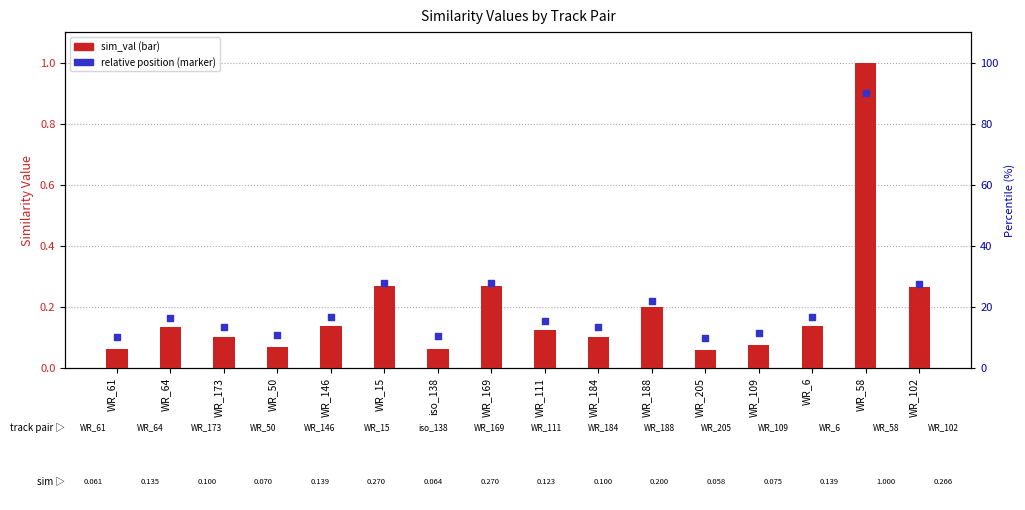

Which series reaches the minimum Y coordinate?

sim_val